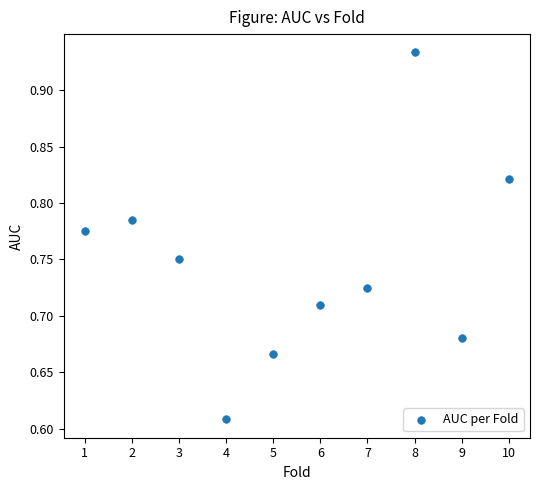

What is the range of X values (max minus min)?

9.0